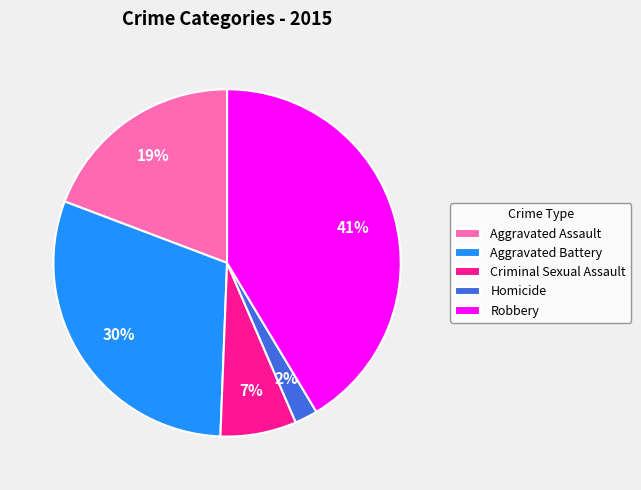

Do Criminal Sexual Assault and Robbery together represent more than half of the pie?

No